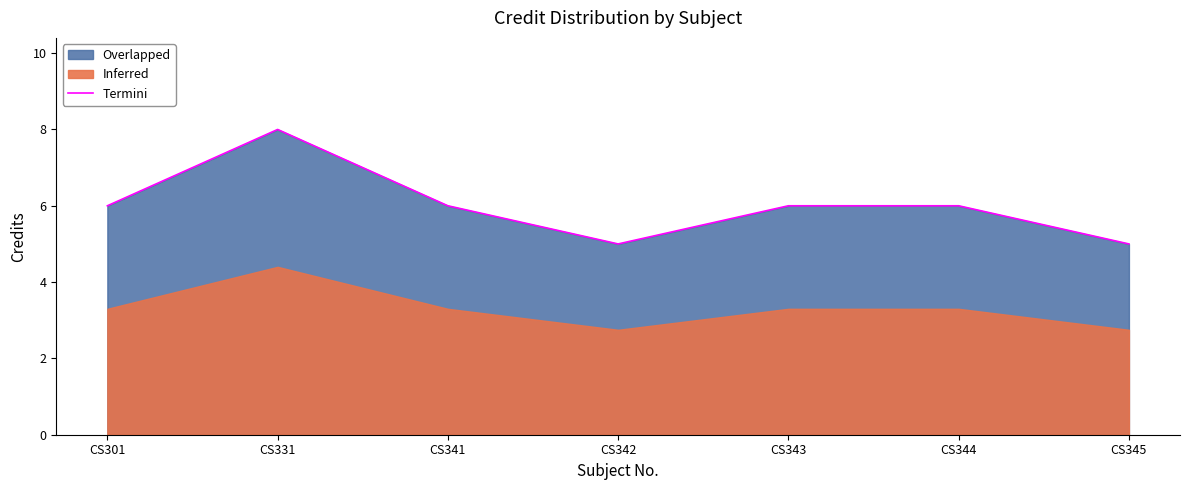

True or false: there are more than 2 points higher than both neighbors.

False